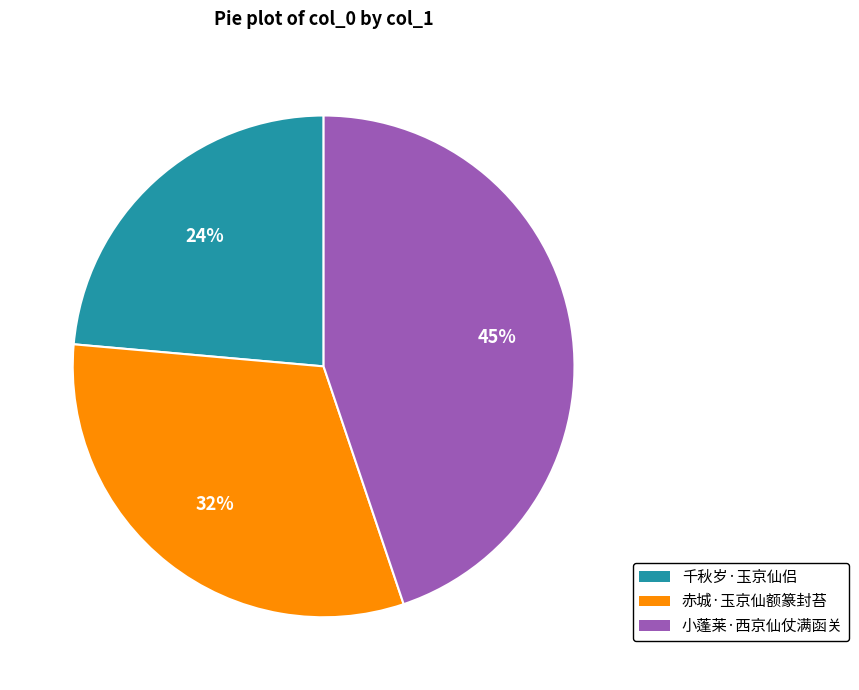

To the nearest percent, what is the average slice percentage?

33%